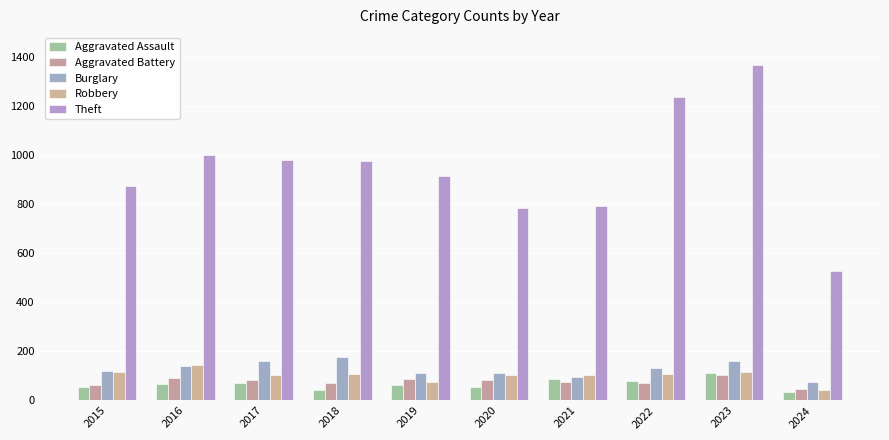

What is the difference between the second highest and second lowest values in the Burglary series?

67